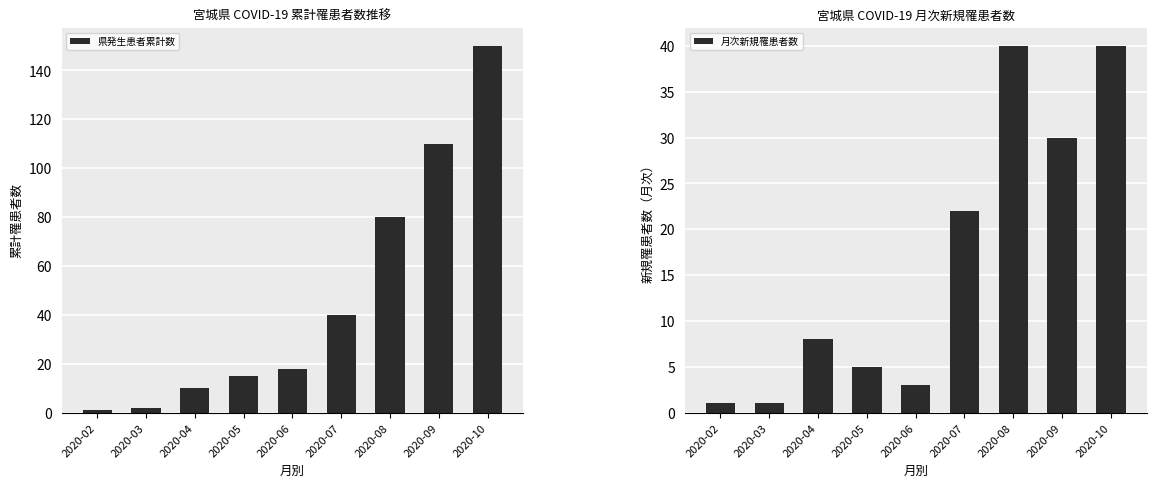

Reading right to left, extract all data points from this chart.

県発生患者累計数: 150	110	80	40	18	15	10	2	1
月次新規罹患者数: 40	30	40	22	3	5	8	1	1